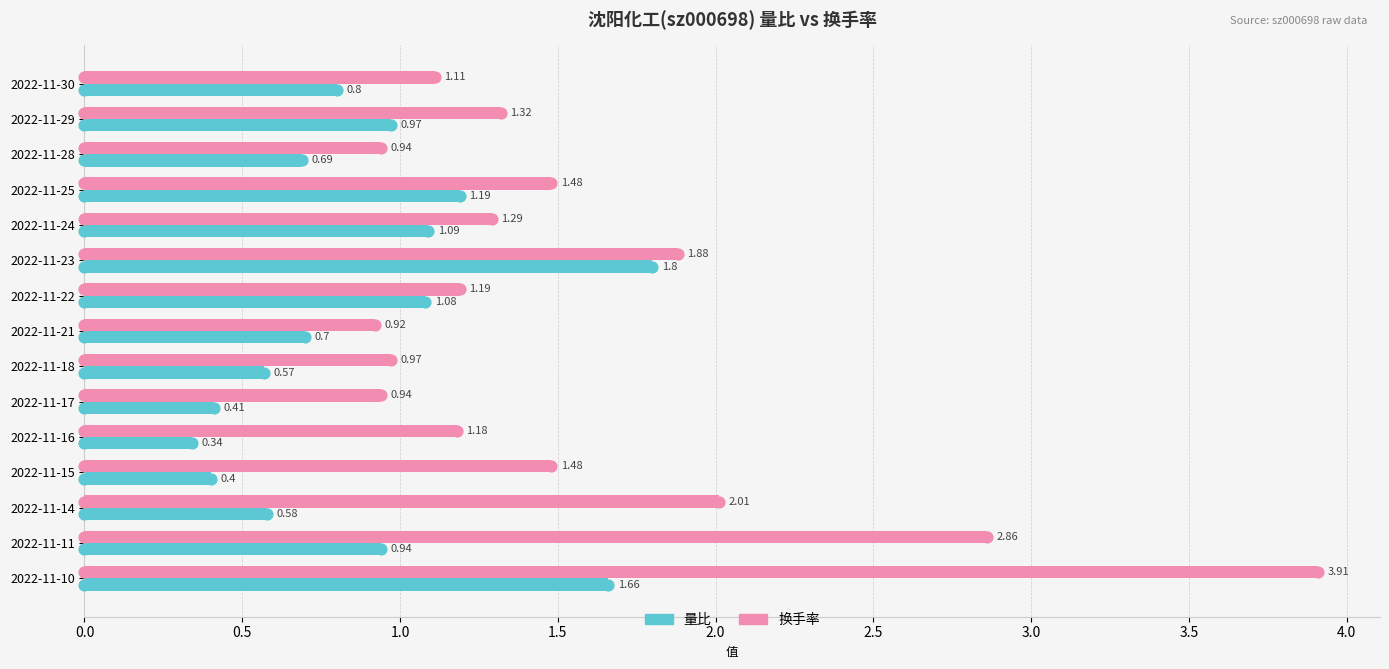

What are all the series names shown in the legend?

量比, 换手率